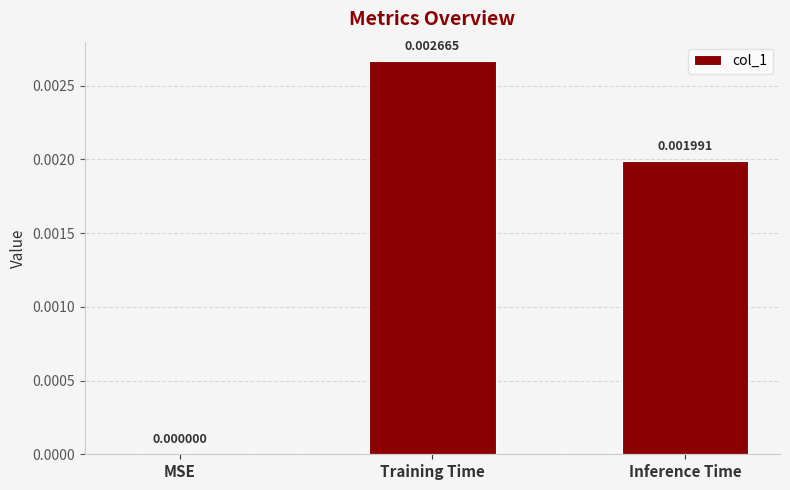

At which category does the chart reach its peak across all series?

Training Time